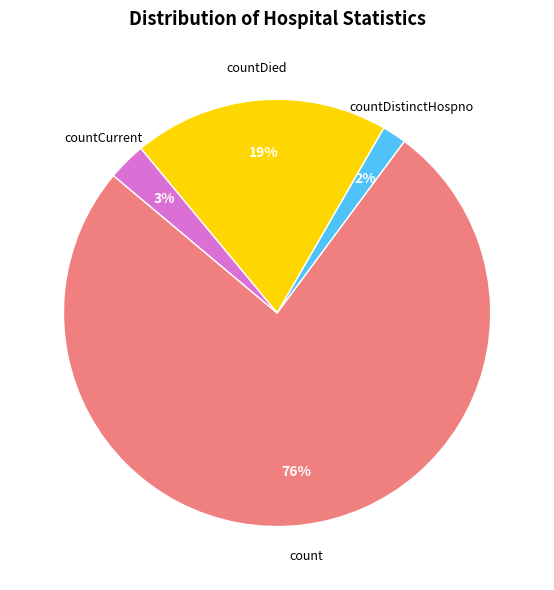

Does any single category account for the majority?

Yes